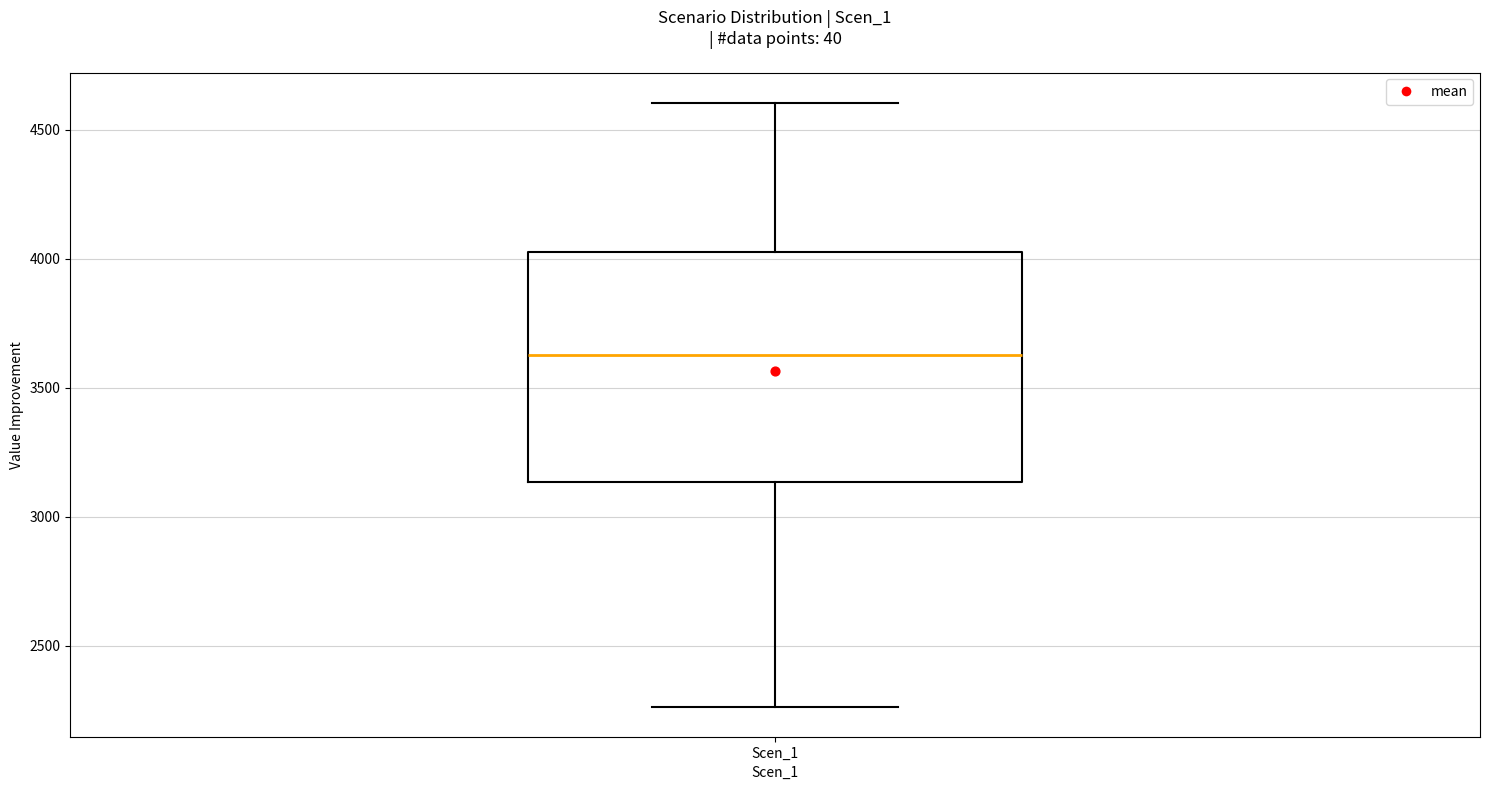

Transcribe this box plot: give where the median line is, the range the box spans, and where the two whiskers end, as read against the y-axis. The values are not printed on the chart, so give them approximately, as read against the axis.

median 3650, box 3150 to 4050, whiskers 2250 to 4600